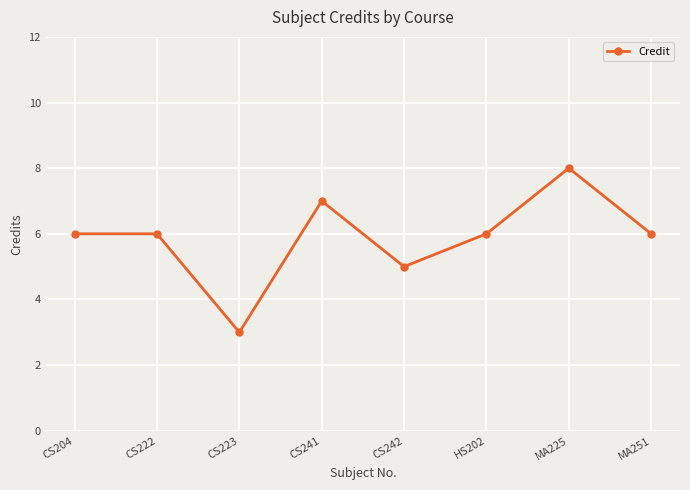

Reading right to left, what are all the values shown in this chart?

MA251=6	MA225=8	HS202=6	CS242=5	CS241=7	CS223=3	CS222=6	CS204=6